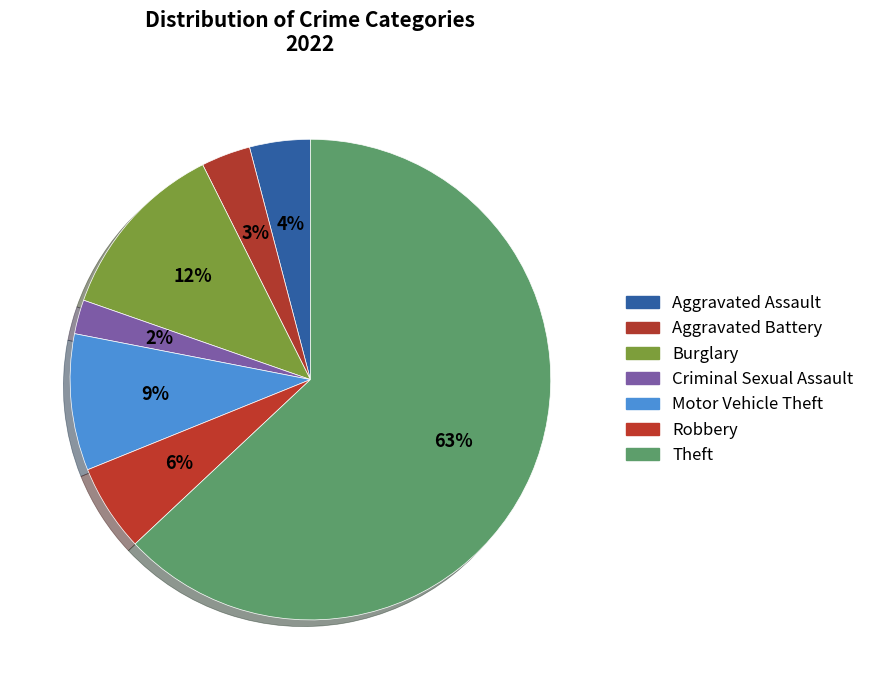

Which has a higher value, Motor Vehicle Theft or Criminal Sexual Assault?

Motor Vehicle Theft